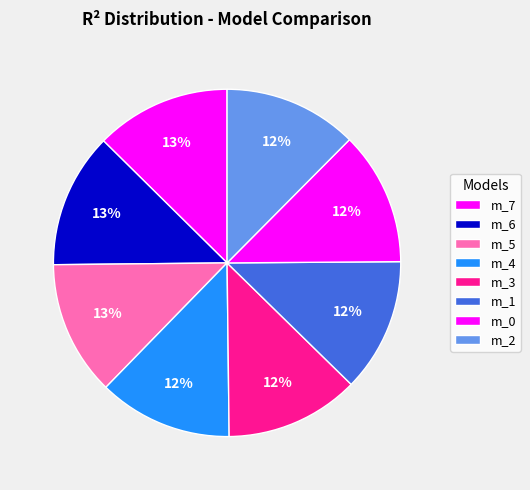

Count the number of slices in the pie.

8